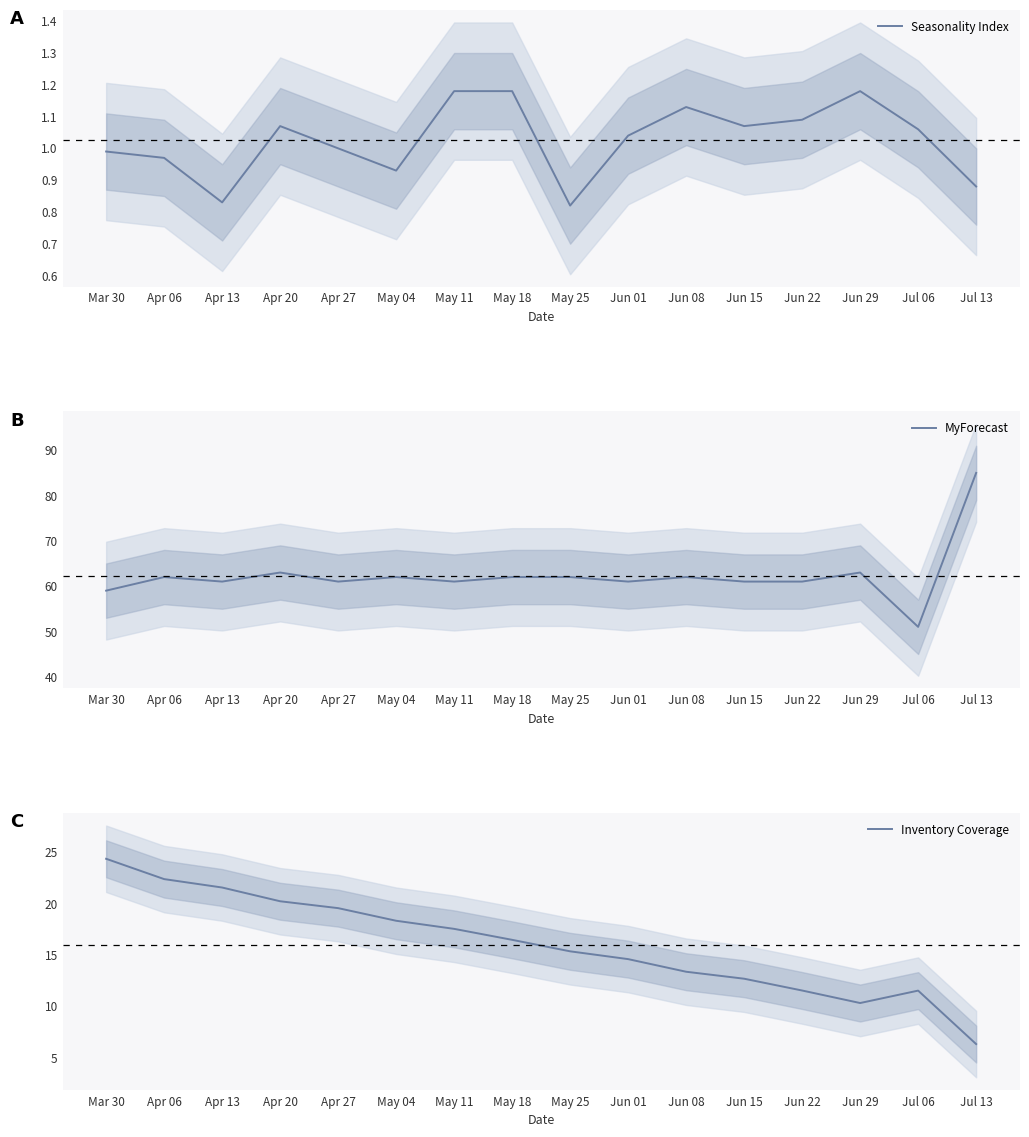

How many lines are shown in the chart?

3